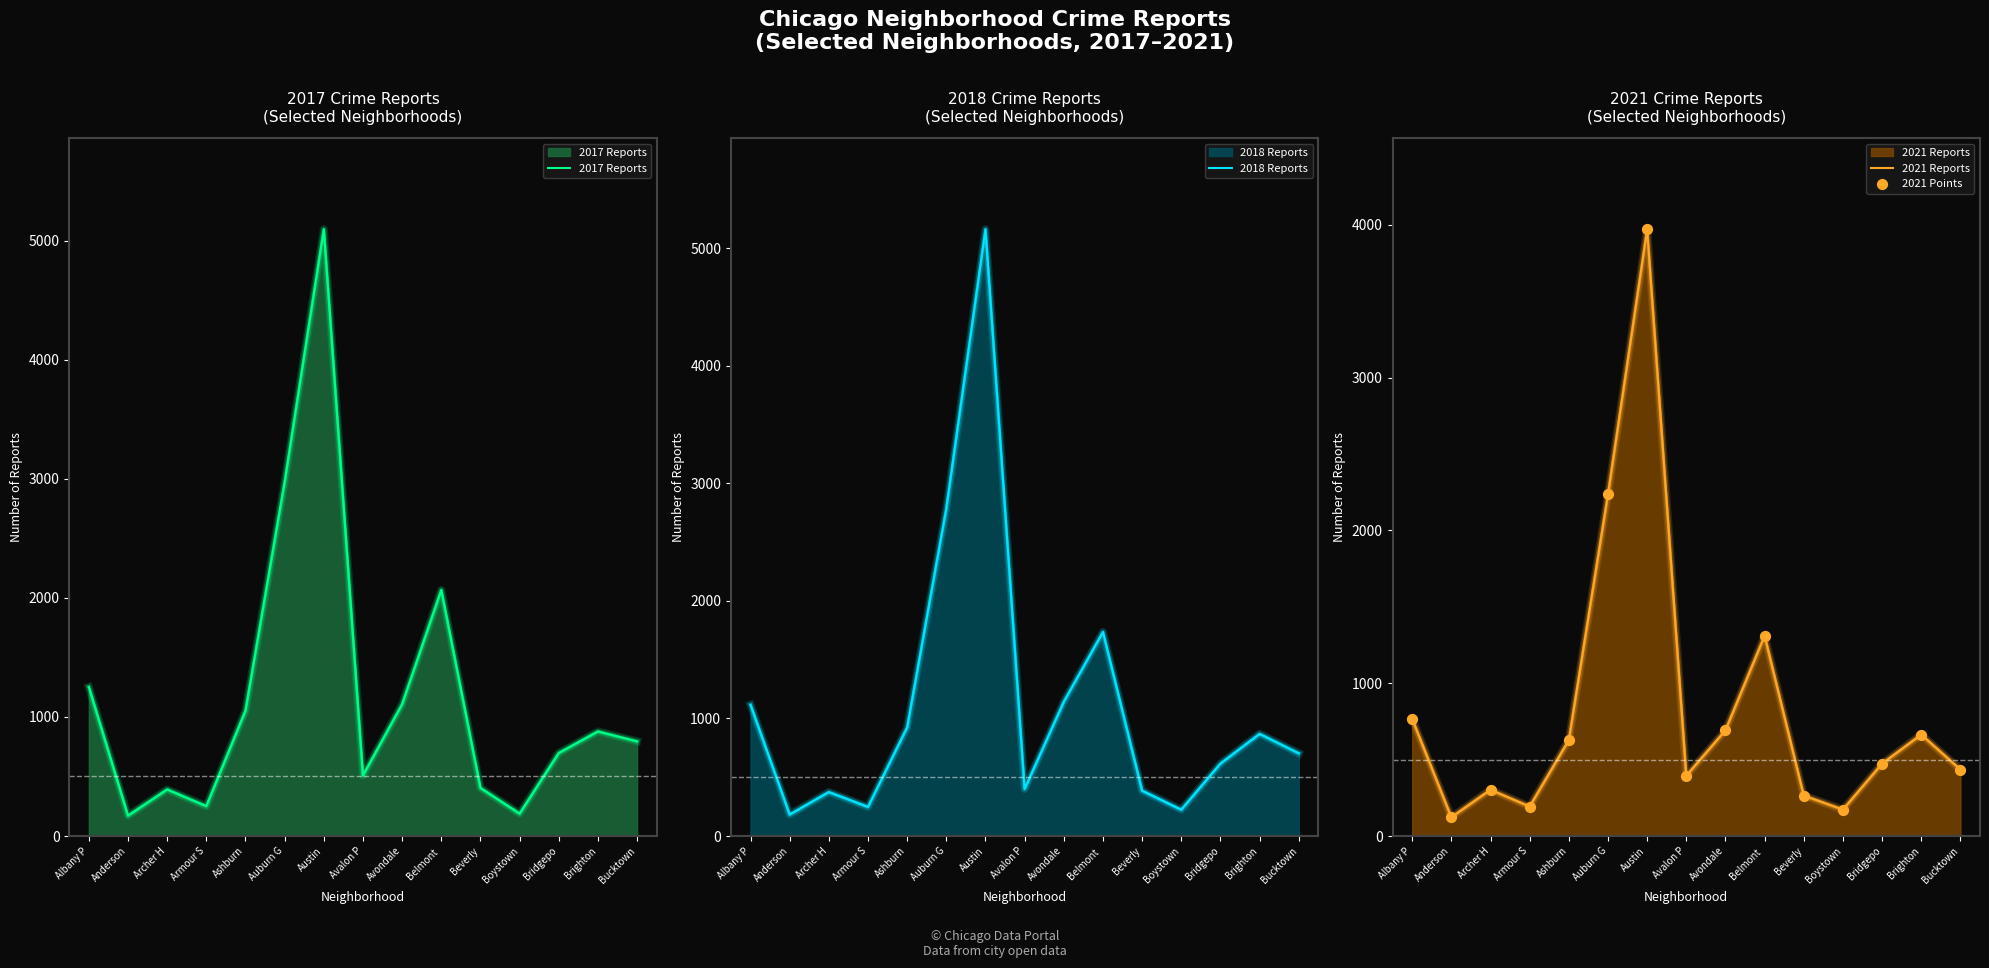

Which series reaches the maximum Y coordinate?

2018 Reports